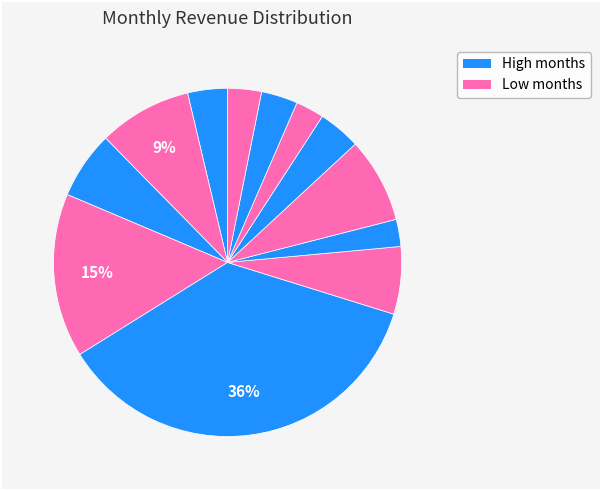

How many segments does this pie chart have?

12